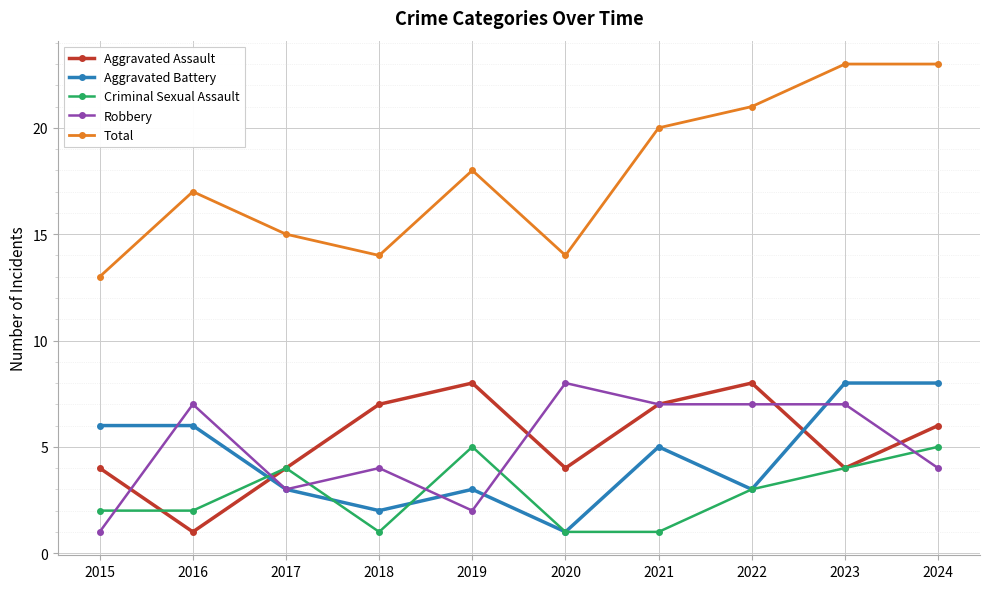

What is the difference between the maximum and second lowest values in the Aggravated Battery series?

6